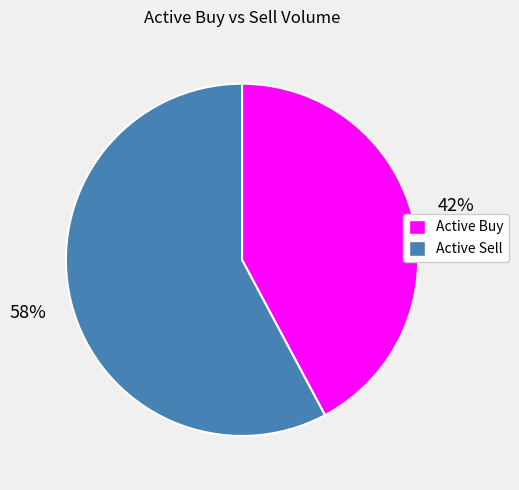

Is there any slice that represents more than half of the pie?

Yes